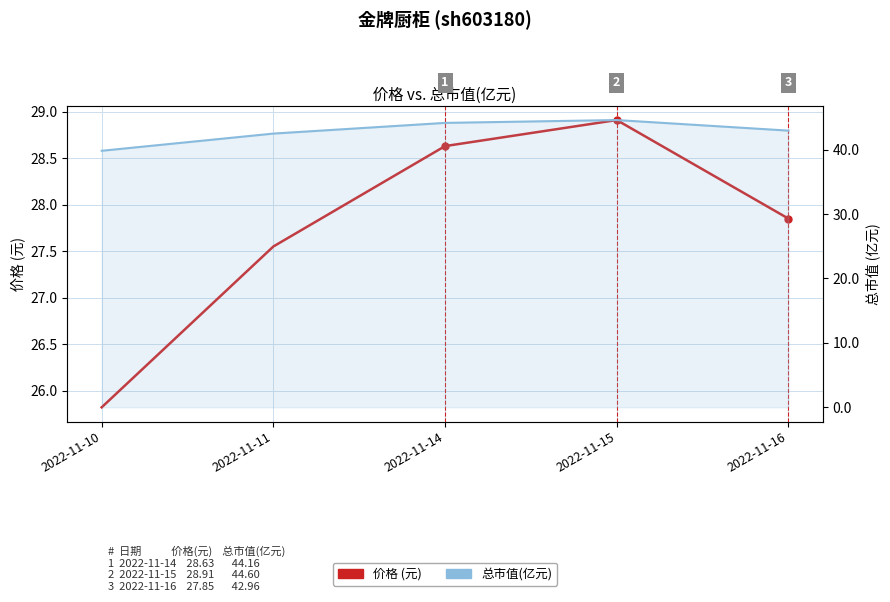

Rank the series by their average value, from highest to lowest.

总市值(亿元), 价格 (元)